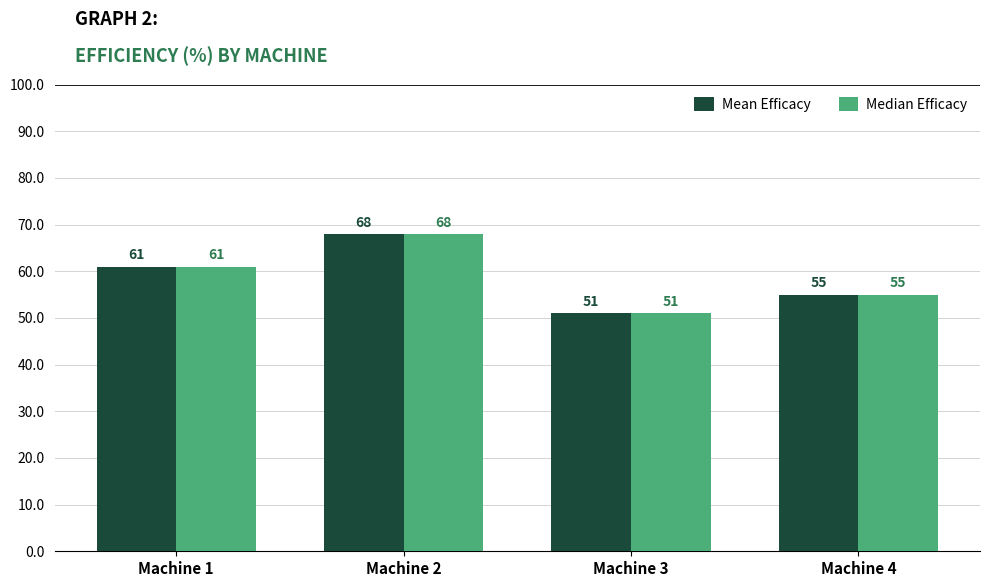

Reading left to right, extract all data points from this chart.

Mean Efficacy: Machine 1=61	Machine 2=68	Machine 3=51	Machine 4=55
Median Efficacy: Machine 1=61	Machine 2=68	Machine 3=51	Machine 4=55